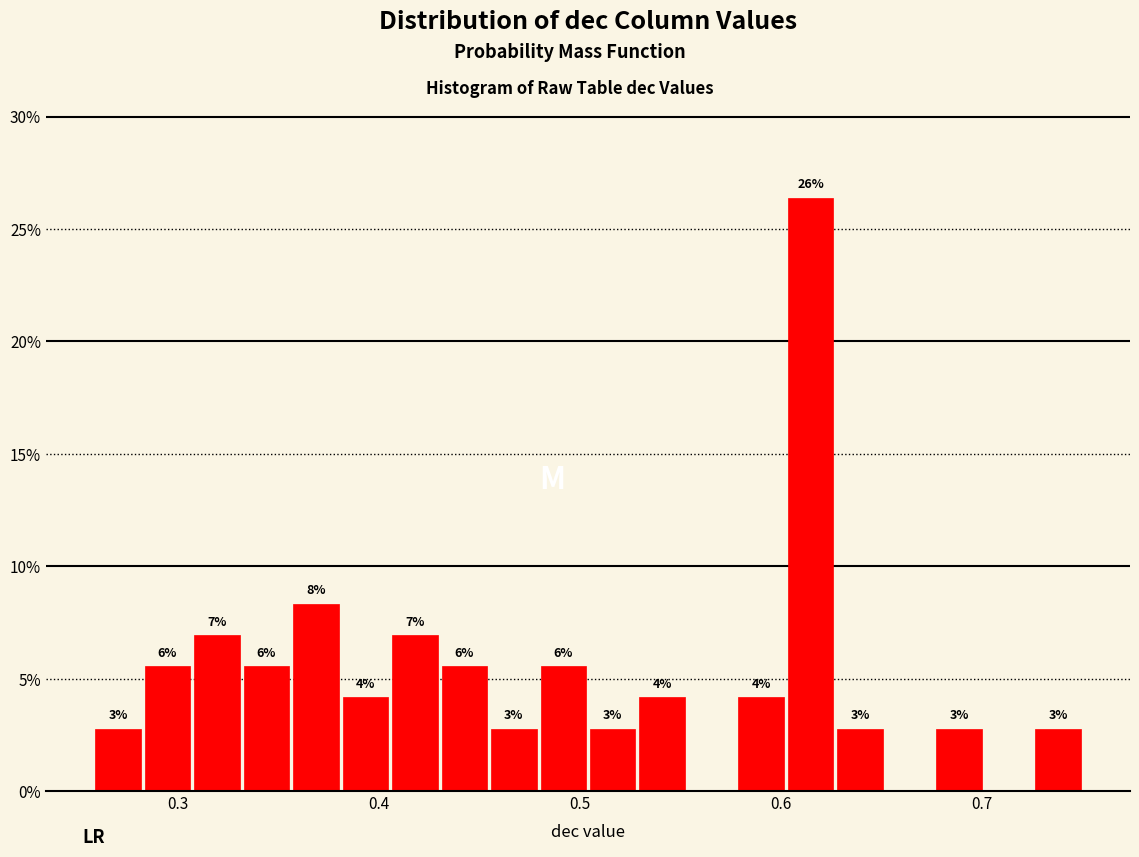

Around what value on the x-axis is the tallest bar? Give the approximate position of its centre, as read against the axis.

0.61